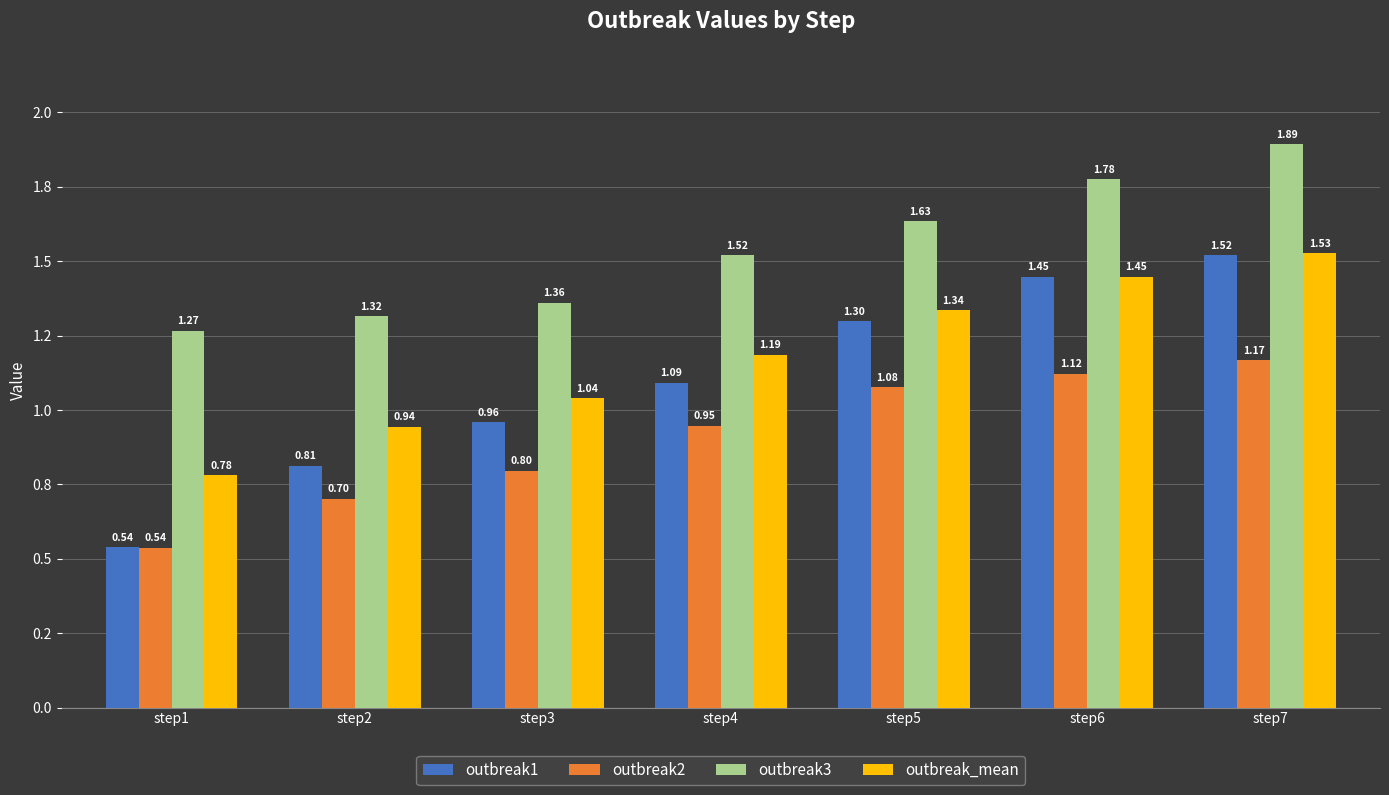

Is the value of outbreak1 at step3 greater than the value of outbreak2 at step4?

Yes